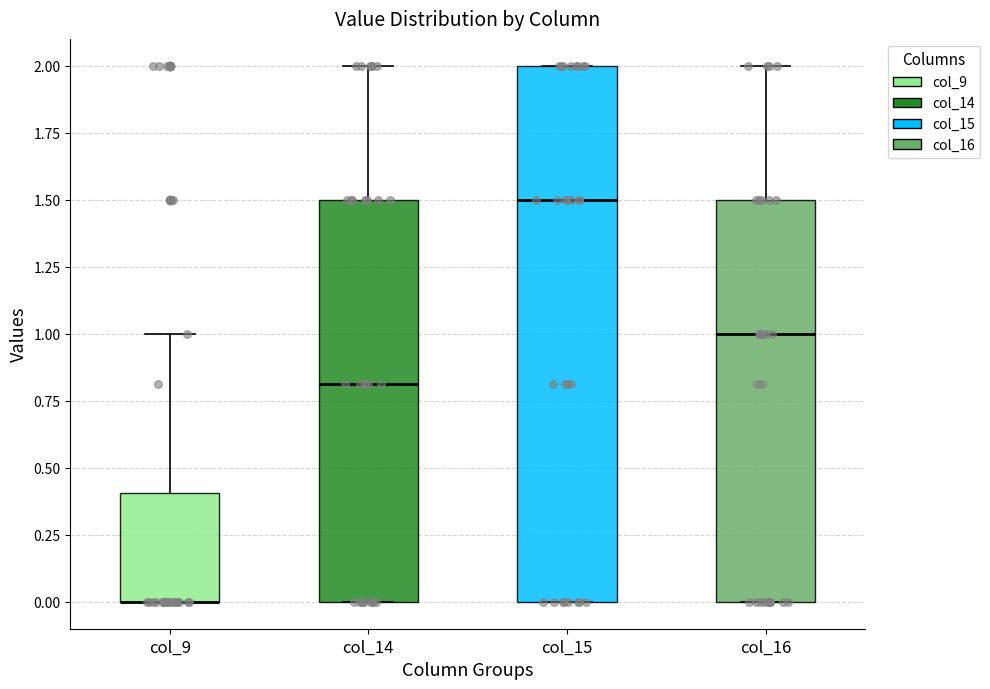

Comparing the boxes themselves (not the whiskers), which one is the tallest?

col_15